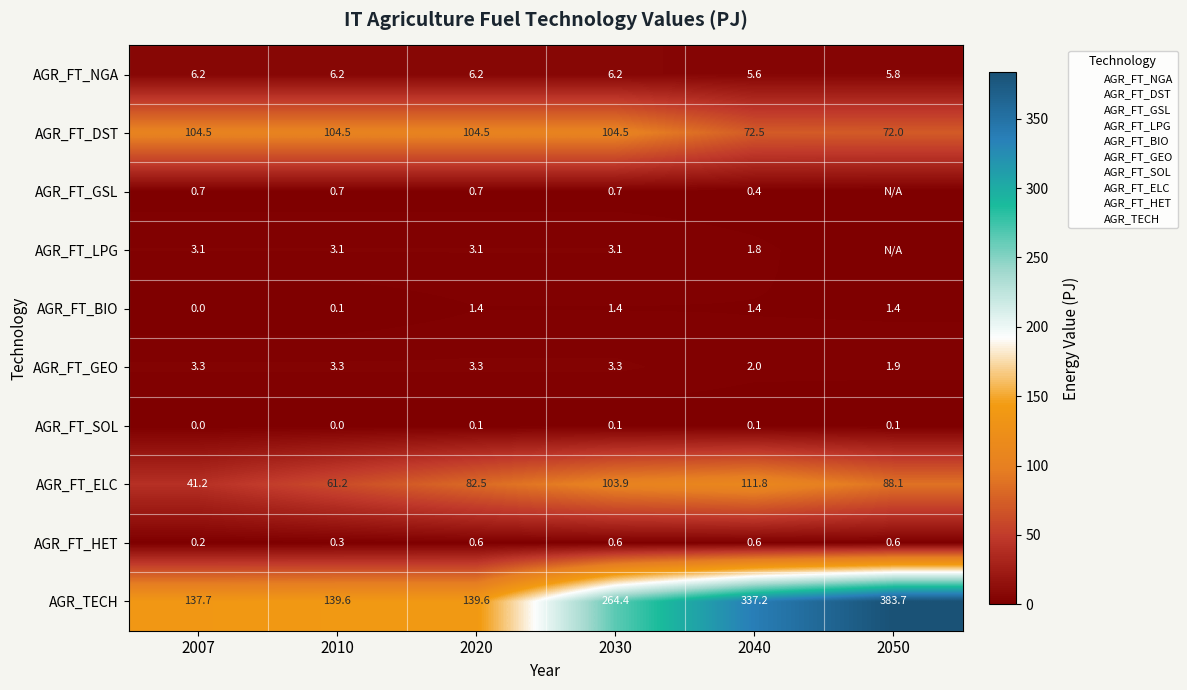

What is the average value of the AGR_FT_NGA series?

6.0